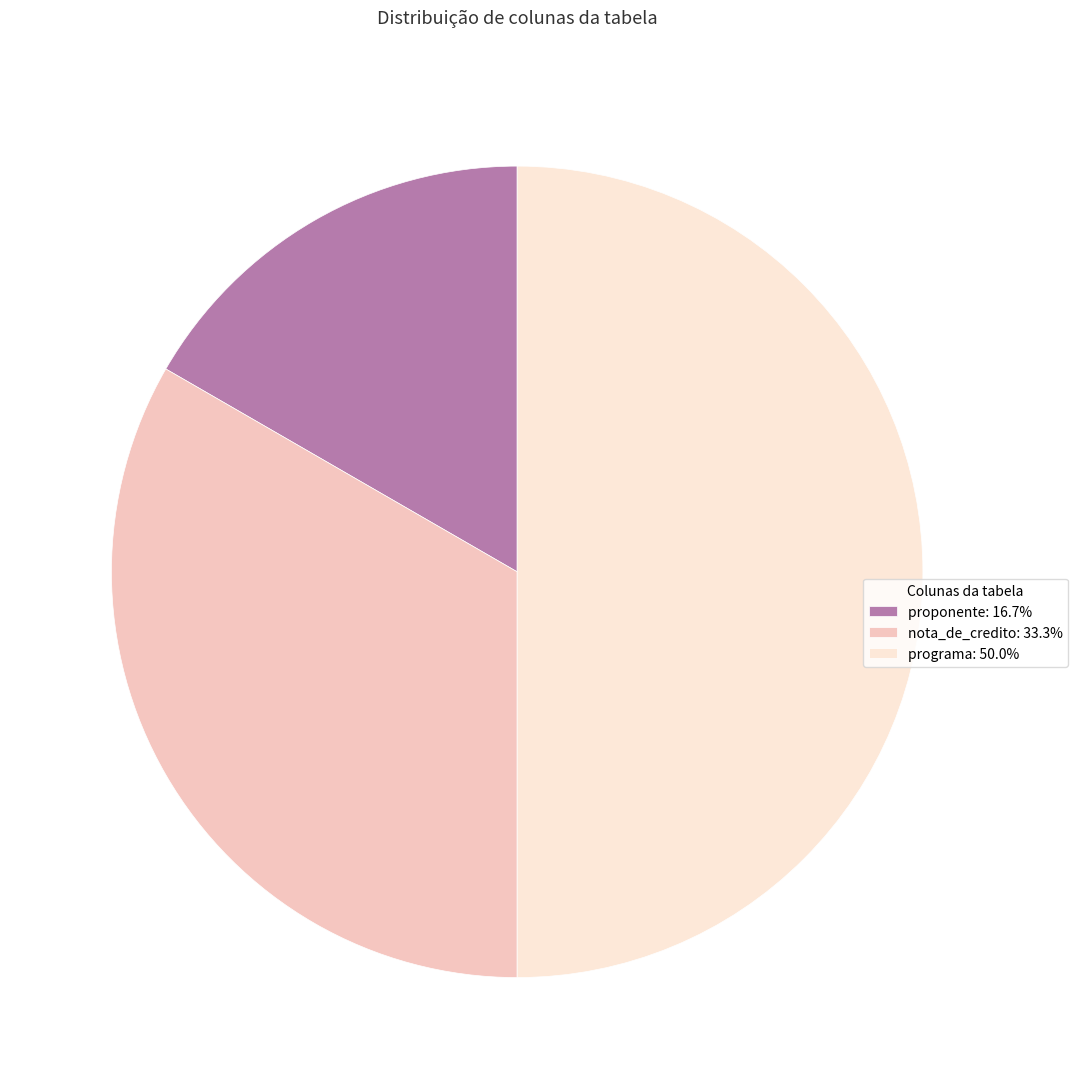

Count the number of slices in the pie.

3